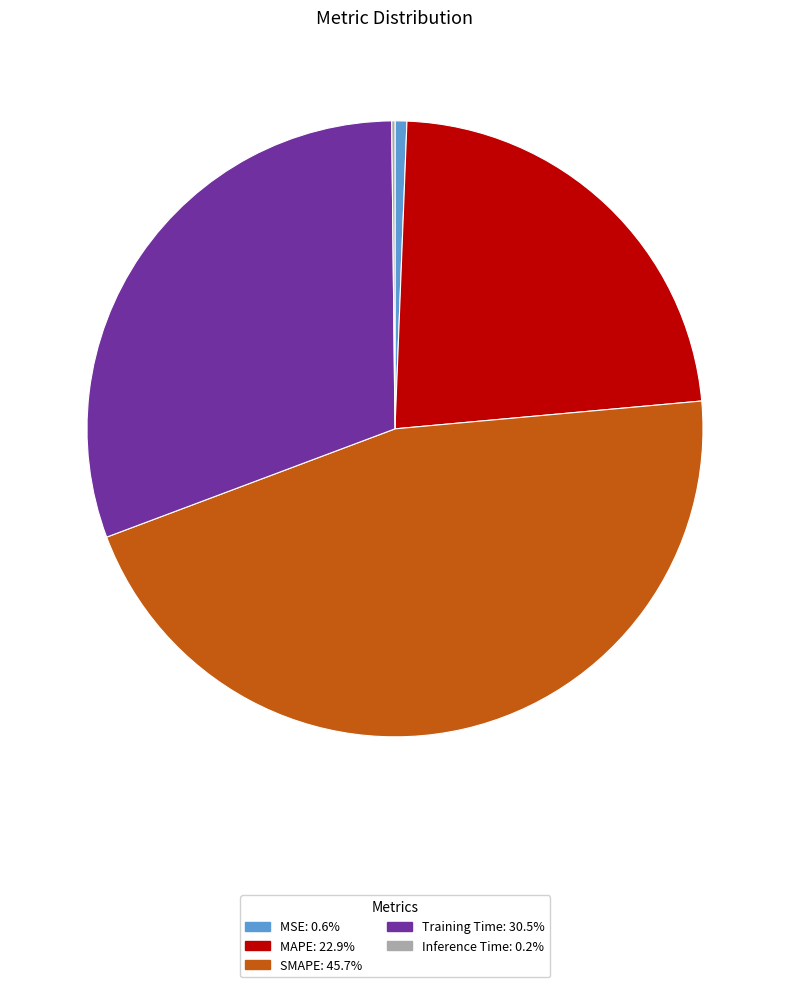

Is Training Time the majority of the pie?

No